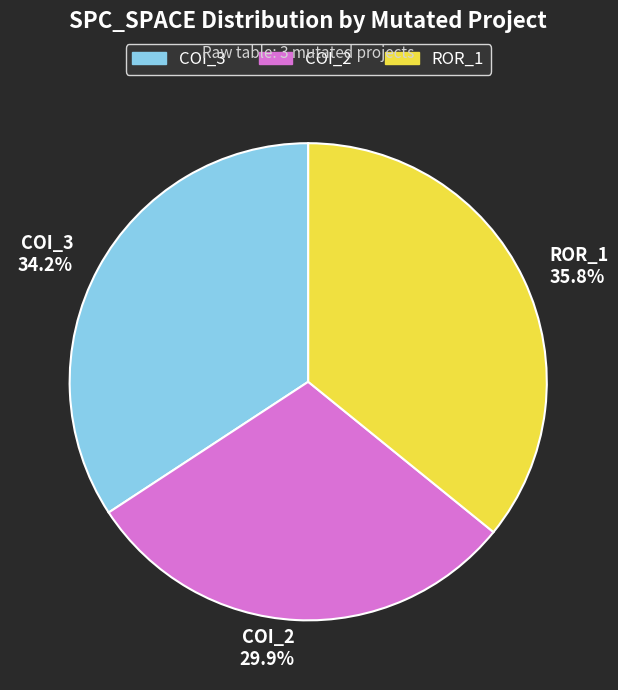

Rank the categories by value from lowest to highest.

COI_2 29.9%, COI_3 34.2%, ROR_1 35.8%